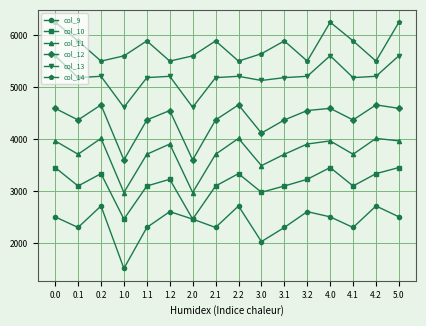

Rank the series at 3.2 from lowest to highest value.

col_9, col_10, col_11, col_12, col_13, col_14